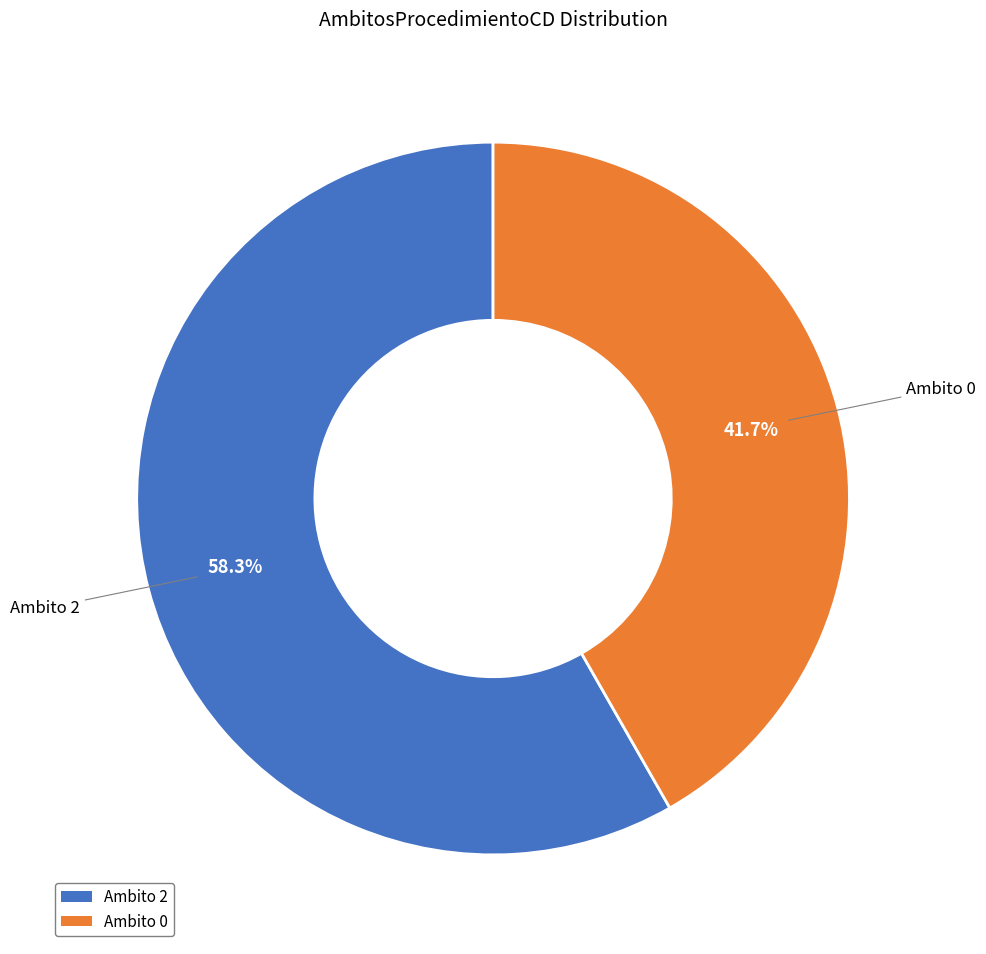

Does any single category account for the majority?

Yes